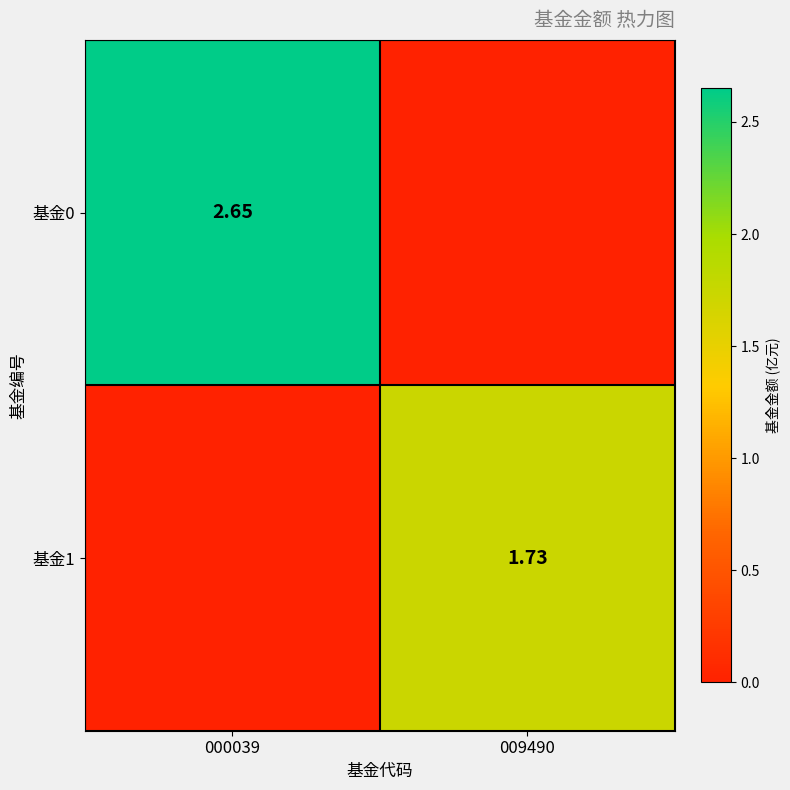

List the series in order of their peak value, lowest first.

基金1, 基金0